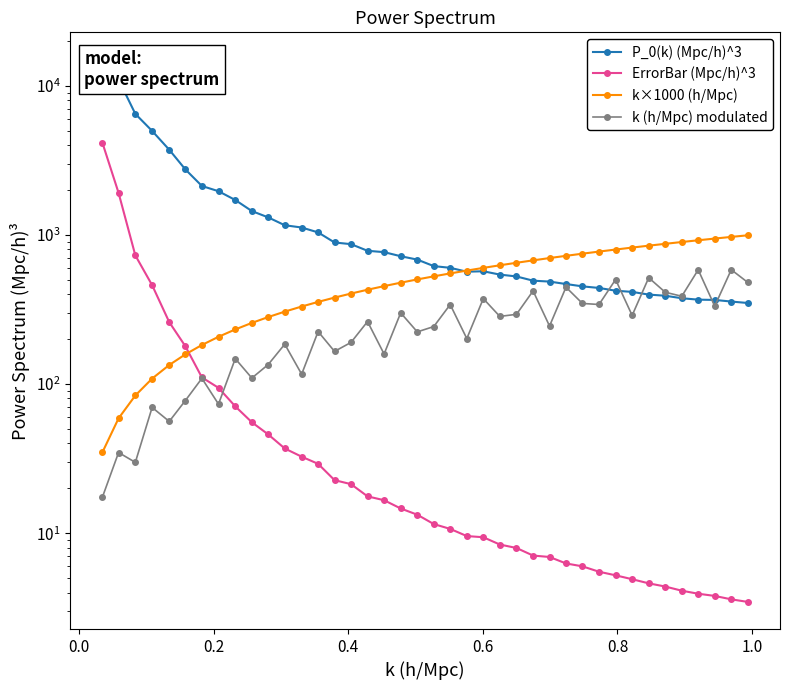

How many lines are shown in the chart?

4